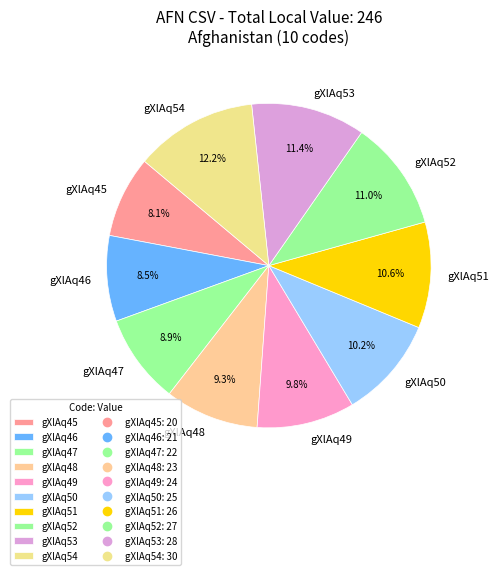

To the nearest percent, what is the combined percentage of gXlAq45 and gXlAq48?

17%